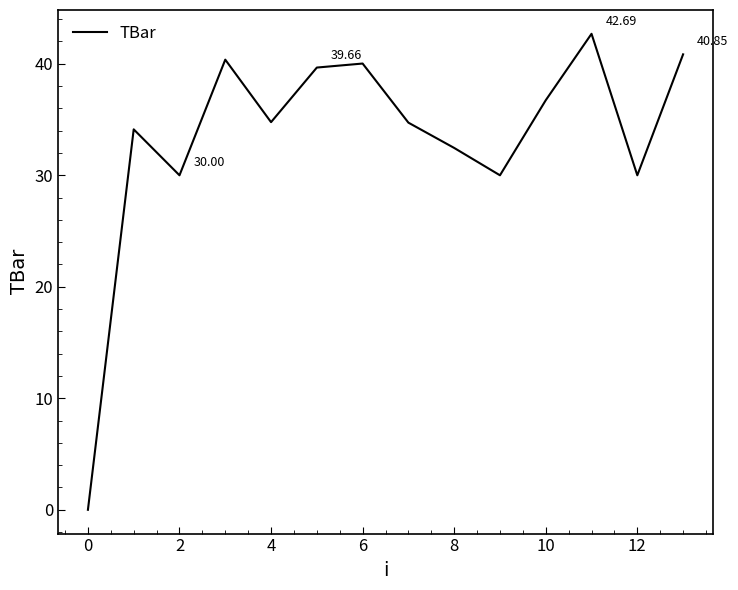

What is the difference between the maximum and minimum values?

42.7